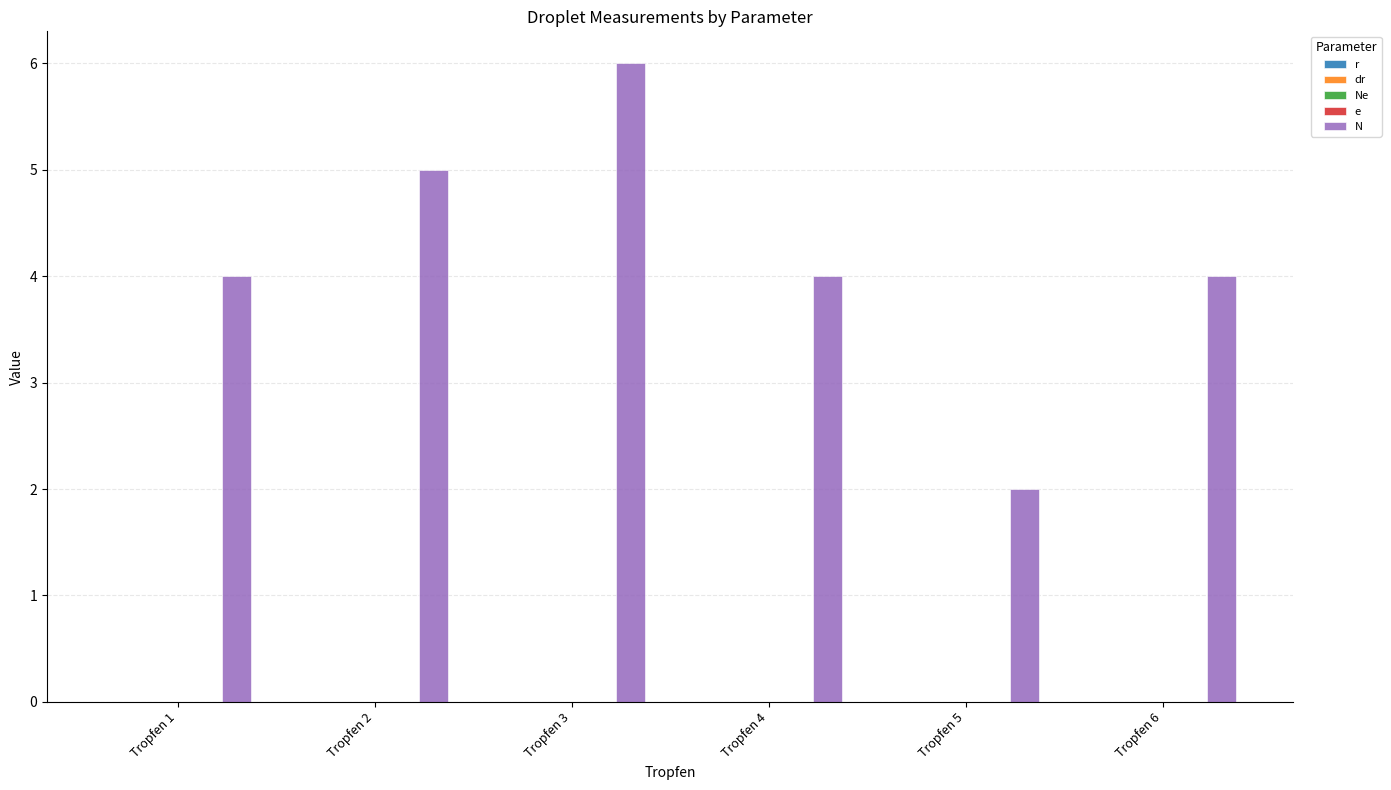

Are the bars grouped side by side (vs. stacked)?

Yes